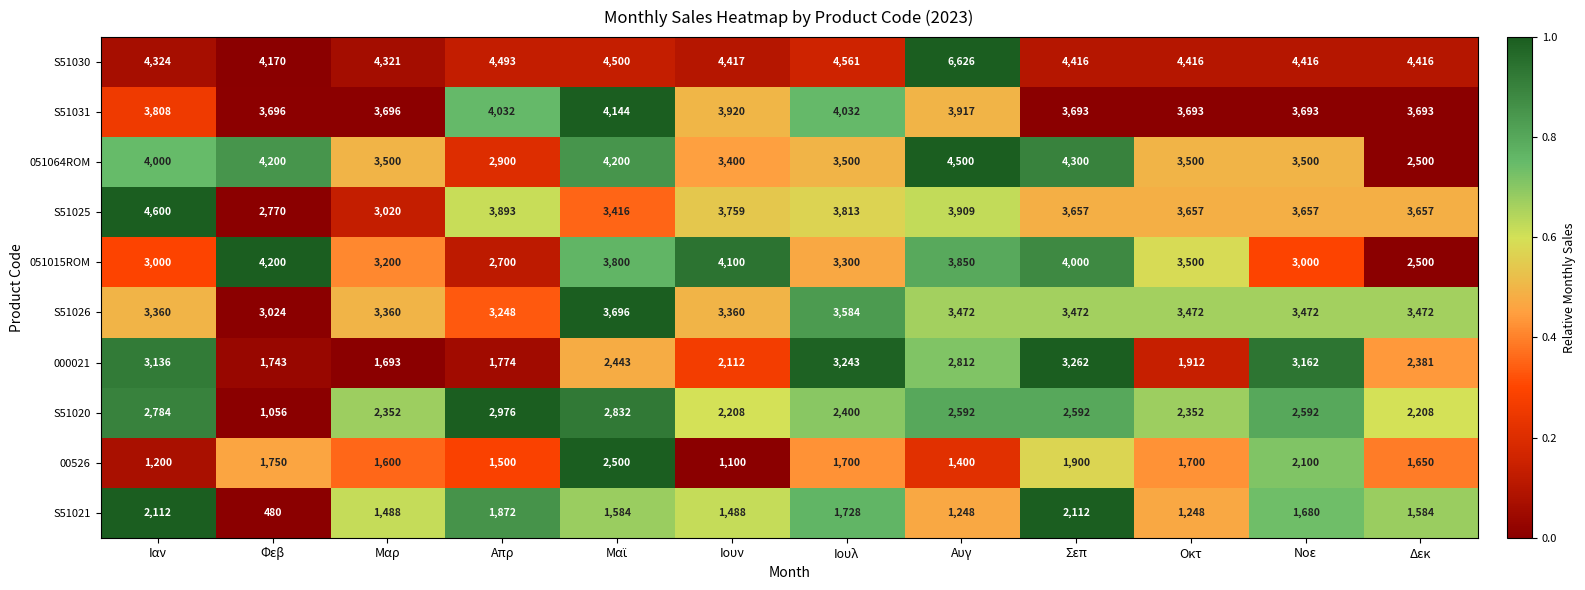

At which category does the chart reach its minimum across all series?

Φεβ